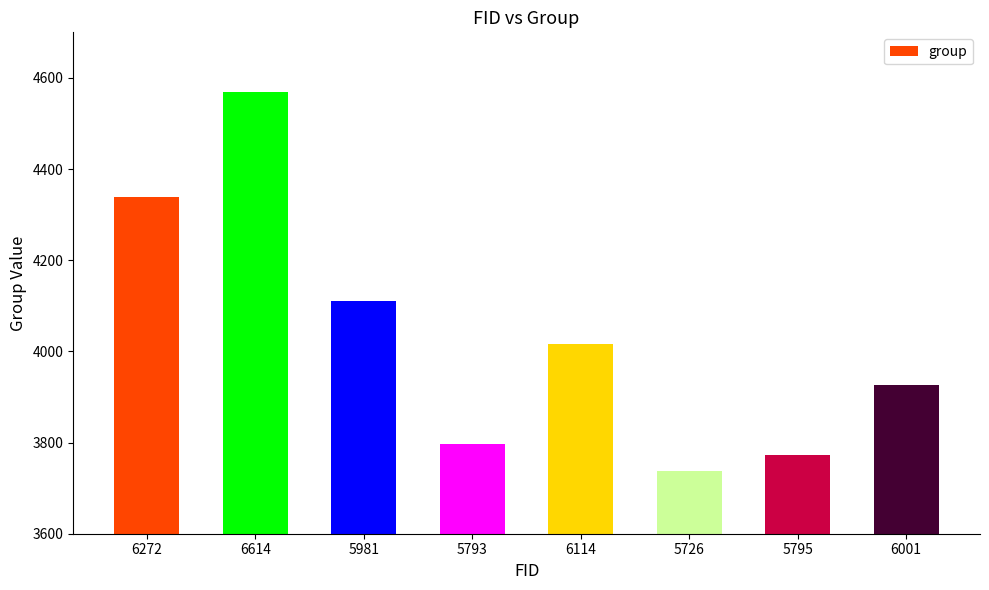

What is the sum of the values at 5793 and 6614?

8367